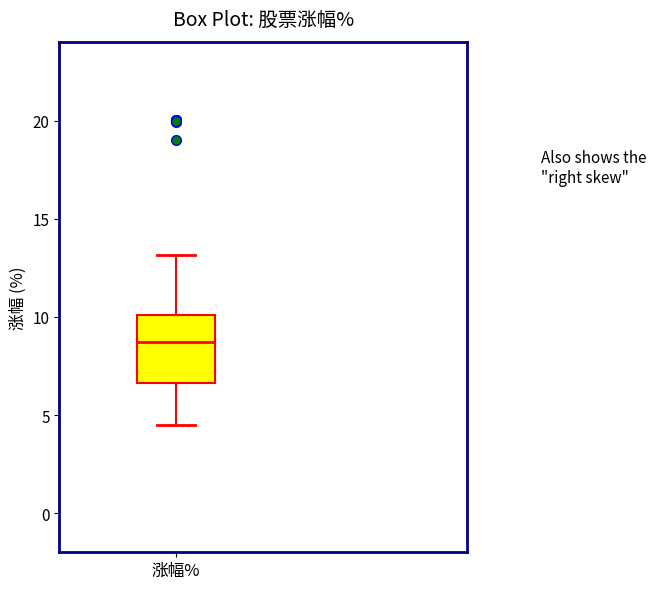

Where is the upper edge of the box for 涨幅% on the y-axis? The values are not printed on the chart, so give them approximately, as read against the axis.

10.0